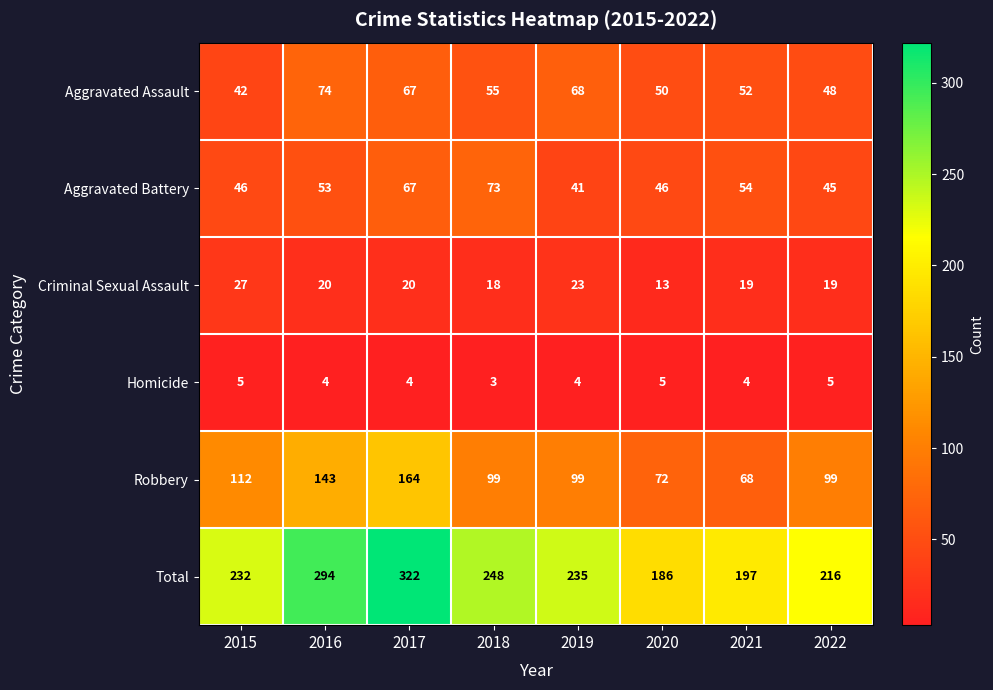

Which series has the largest range (max minus min)?

Total